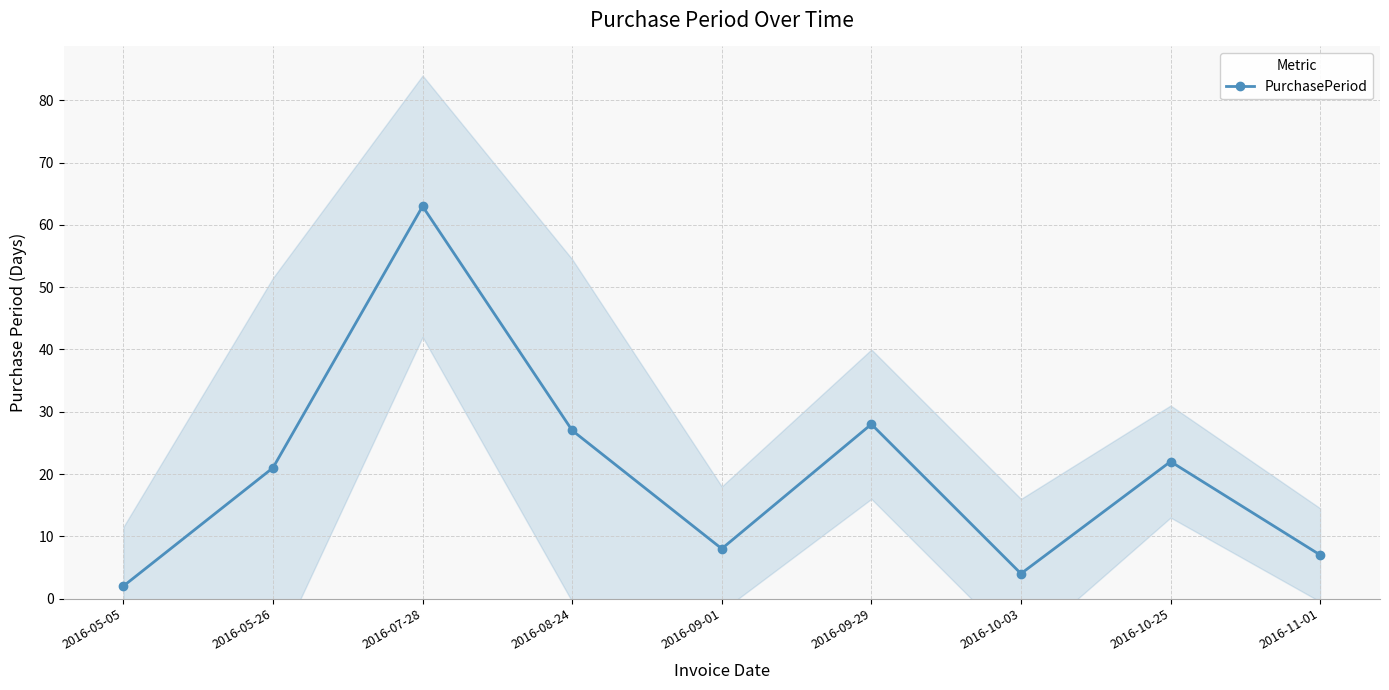

The chart shows a value of 22 at 2016-10-25. True or false?

True